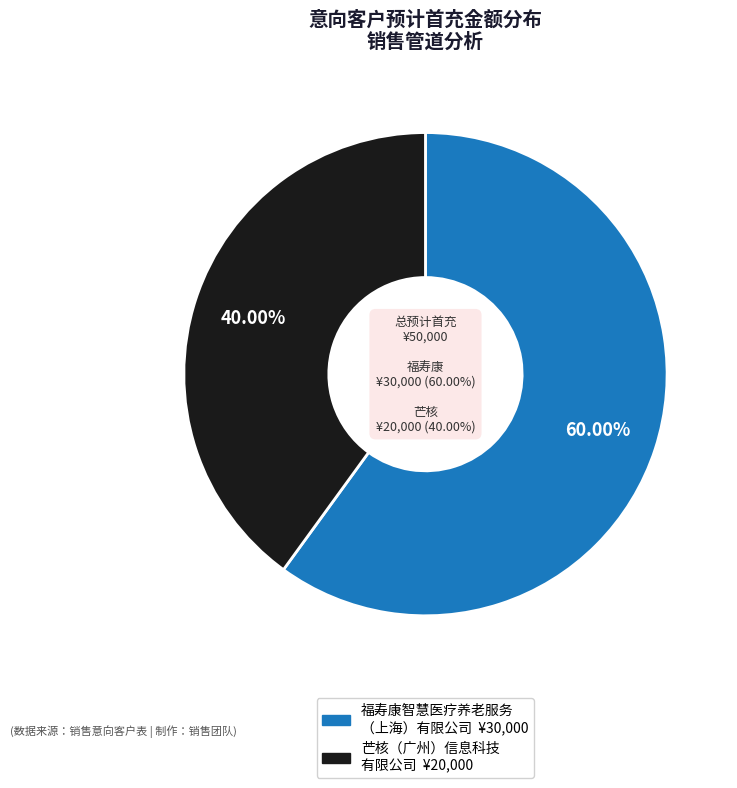

To the nearest percent, what is the difference between the largest and smallest slice percentages?

20%